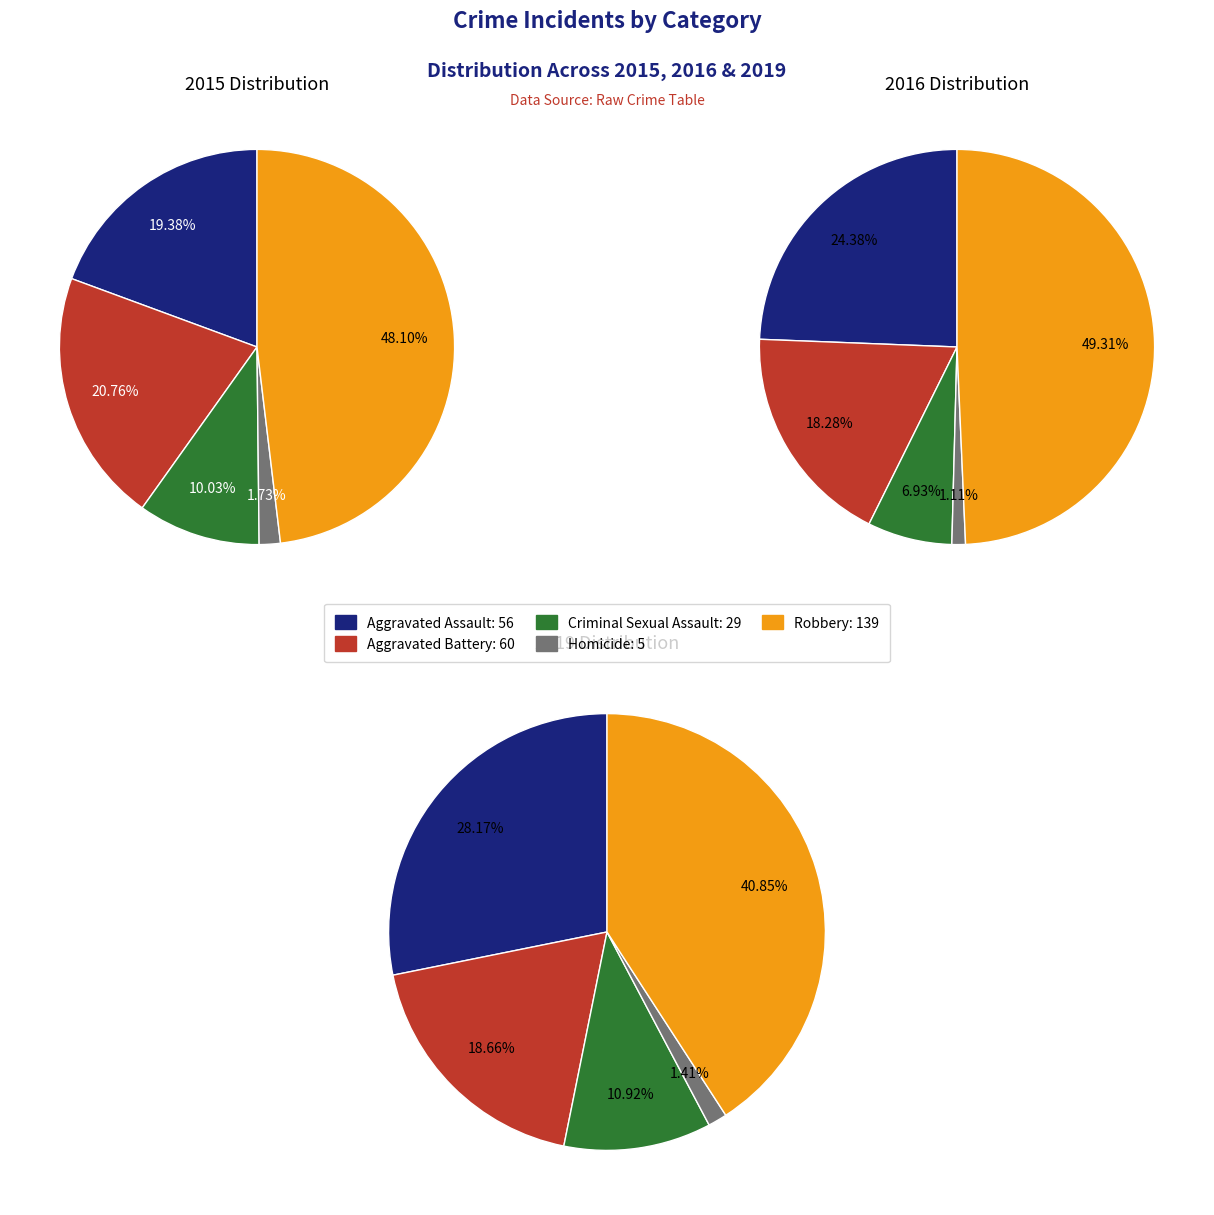

What is the difference between the highest and lowest values at Robbery?

62